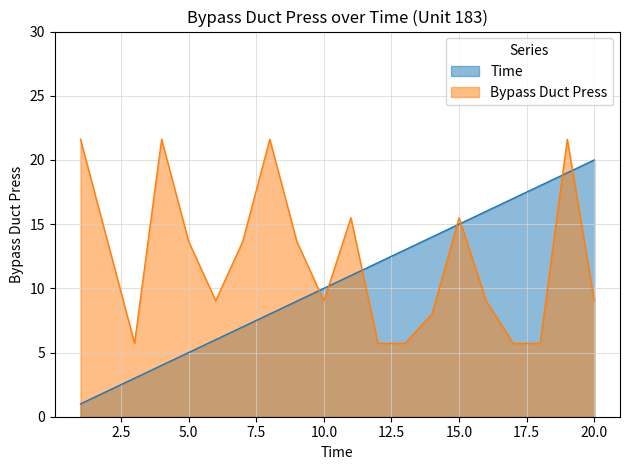

How many values in the Time series exceed 11?

9